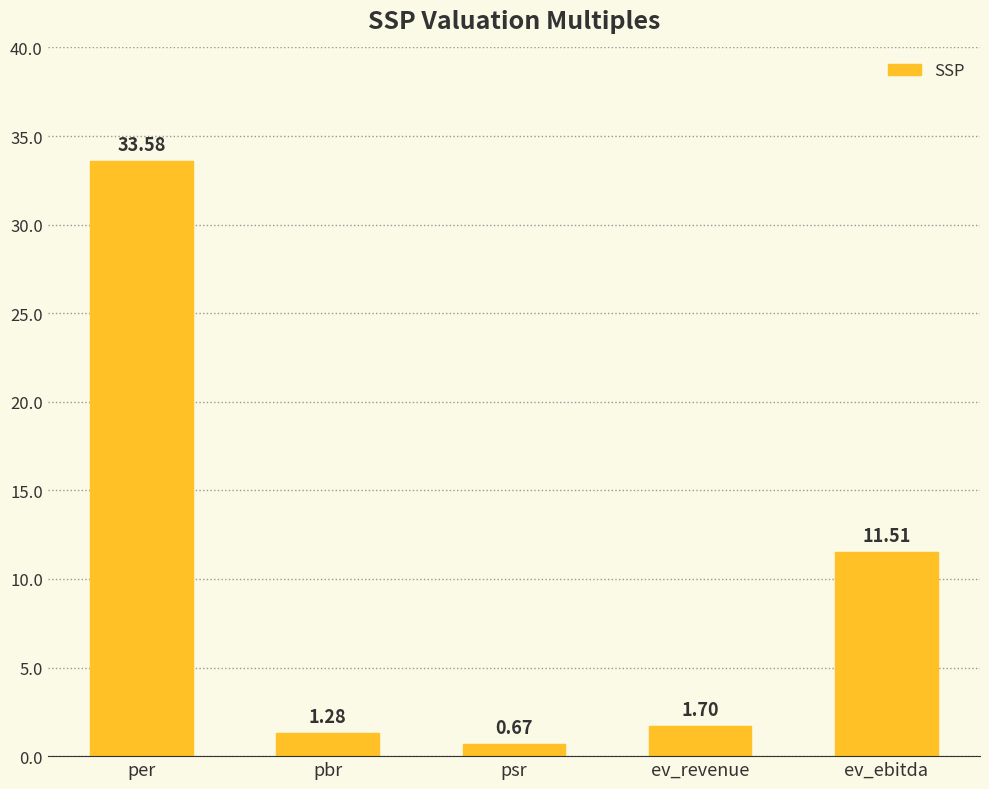

At which label does the data first exceed 1?

per